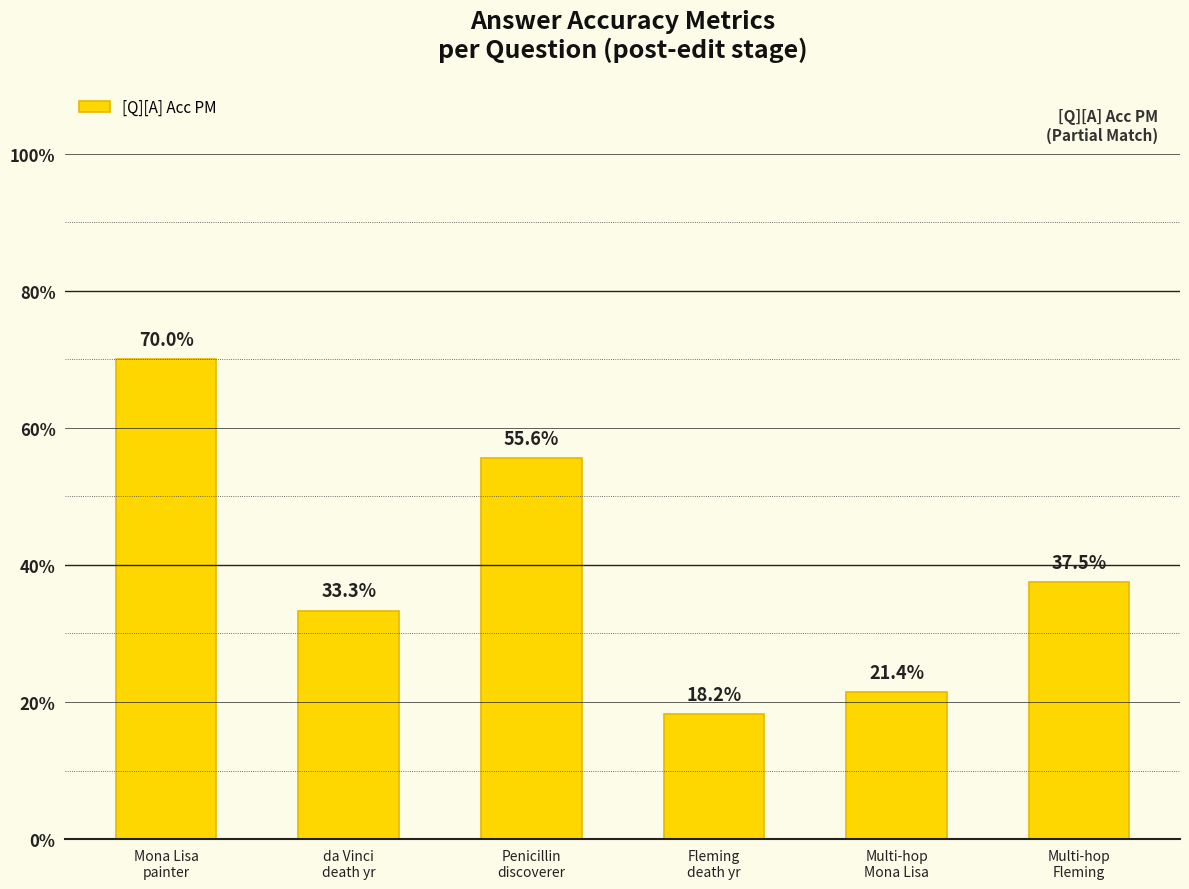

Does the chart contain any negative values?

No